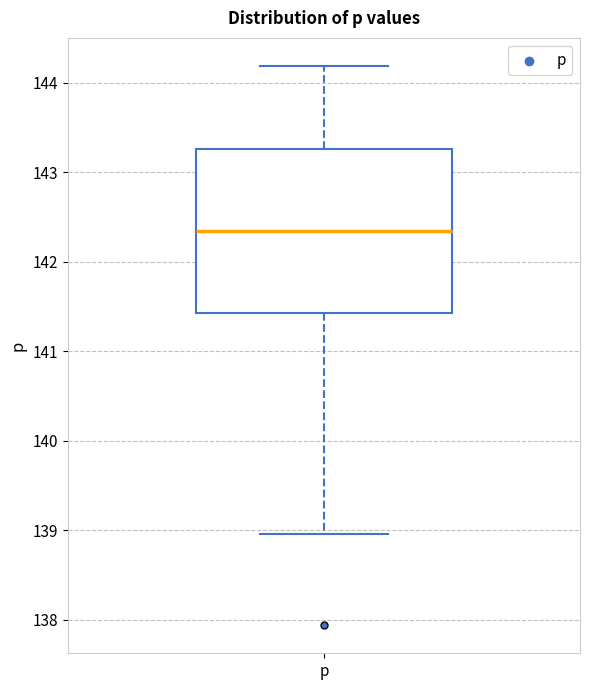

Transcribe this box plot: give where the median line is, the range the box spans, and where the two whiskers end, as read against the y-axis. The values are not printed on the chart, so give them approximately, as read against the axis.

median 142.3, box 141.4 to 143.3, whiskers 139.0 to 144.2